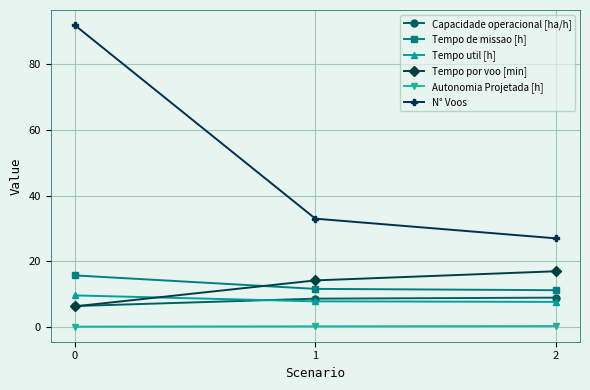

What is the value of the Tempo por voo [min] point at the 3rd from the left?

17.0